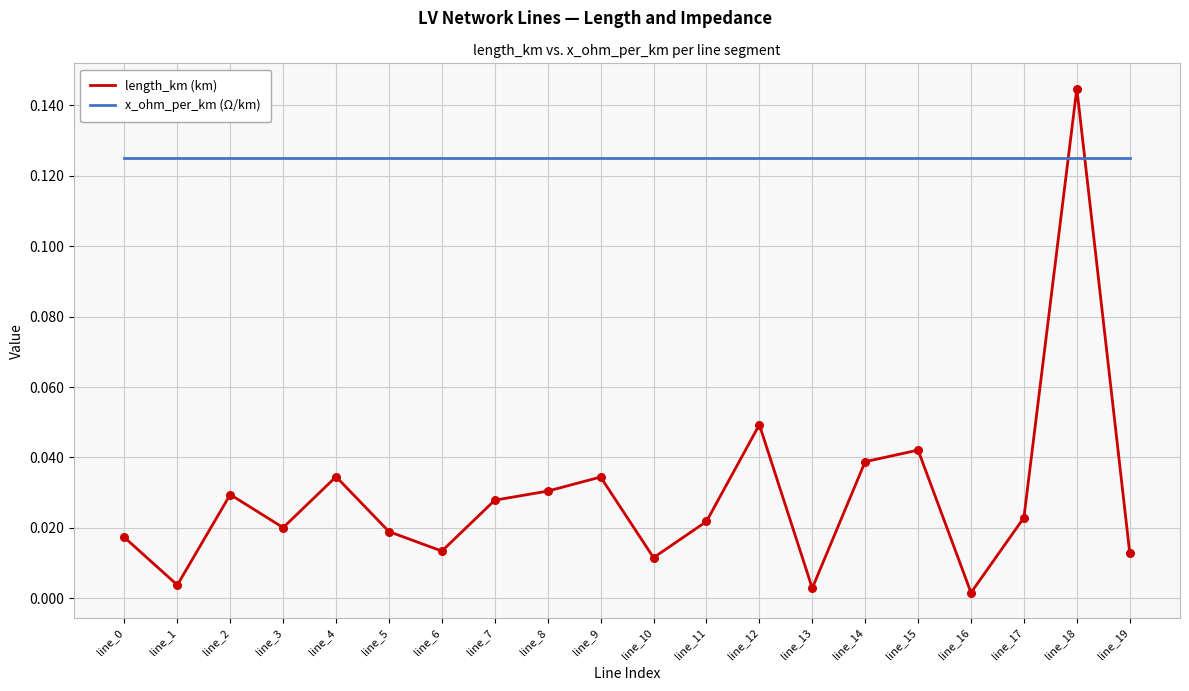

Which series changed the most between line_5 and line_14?

length_km (km)